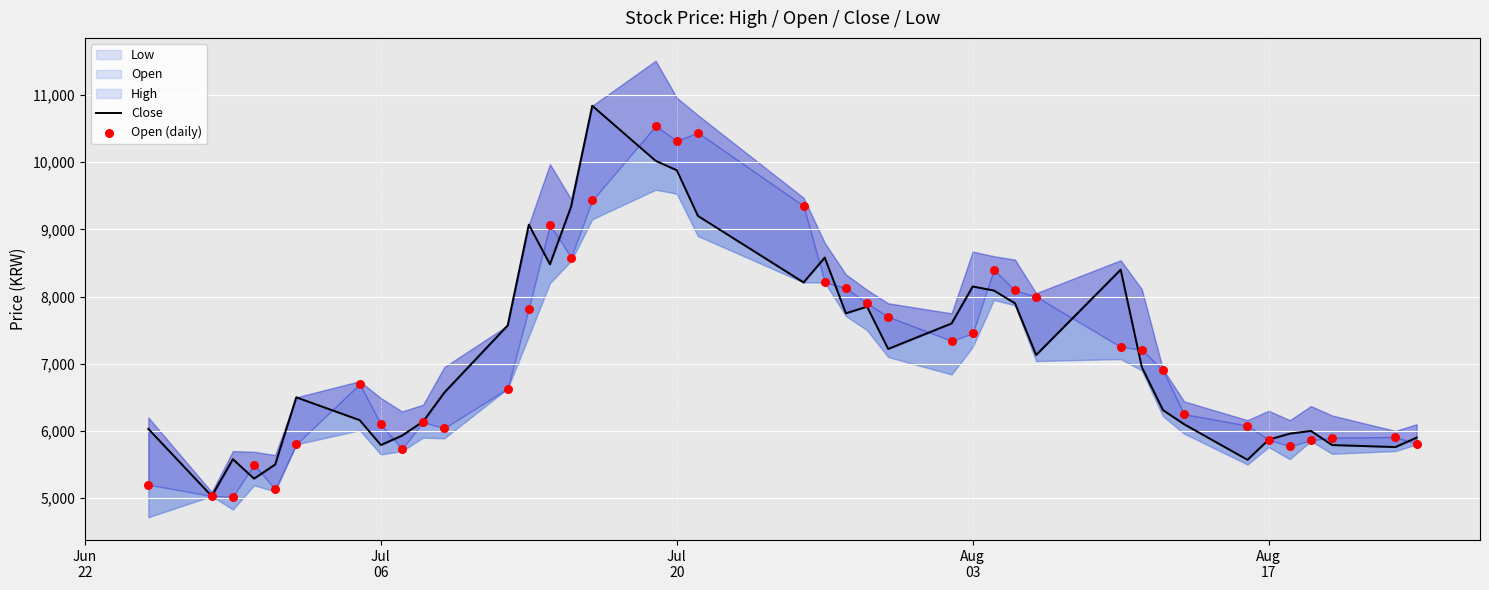

Is the value of Open (daily) at 31 greater than the value of Close at 36?

Yes